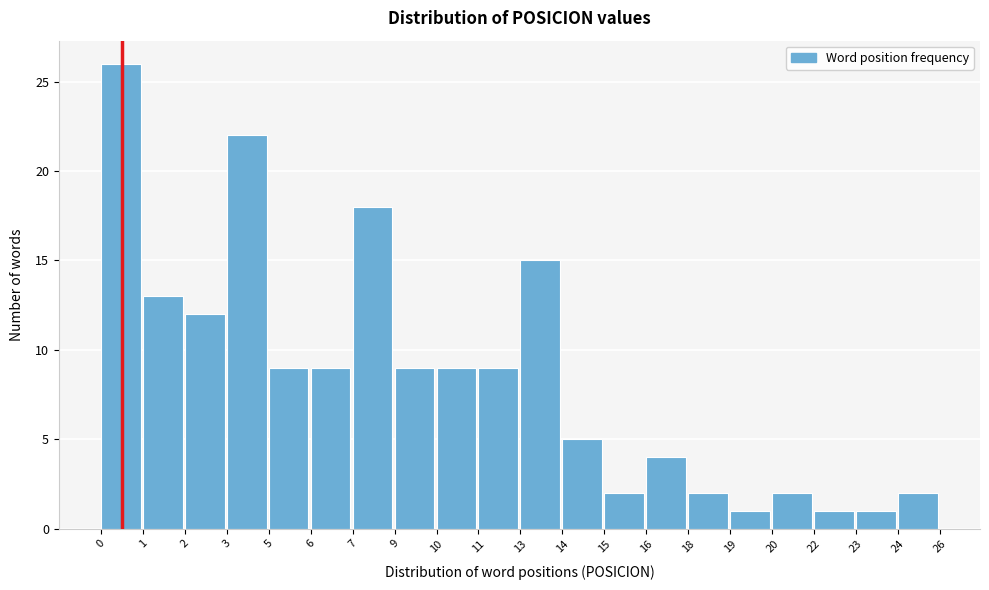

Reading right to left, list all the values displayed in this chart.

24=2	23=1	22=1	20=2	19=1	18=2	16=4	15=2	14=5	13=15	11=9	10=9	9=9	7=18	6=9	5=9	3=22	2=12	1=13	0=26